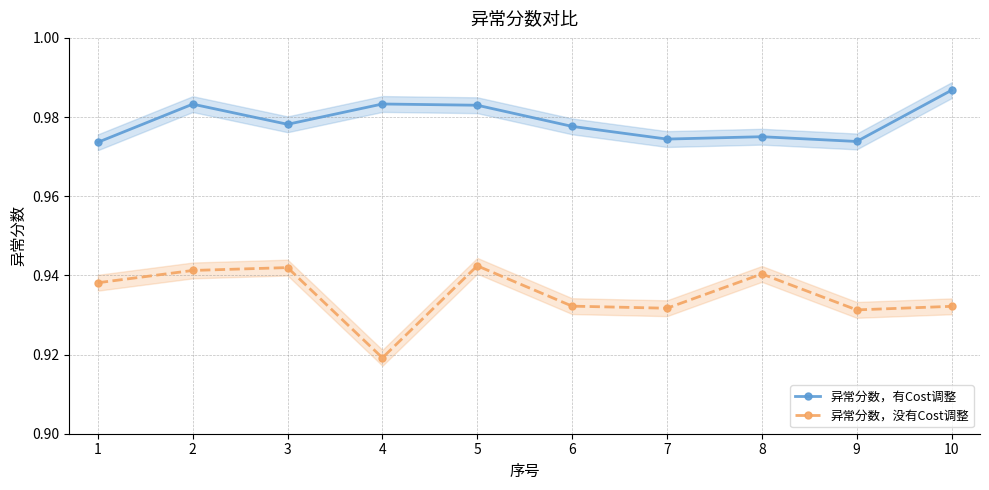

What is the total value across all series at 1?

1.9